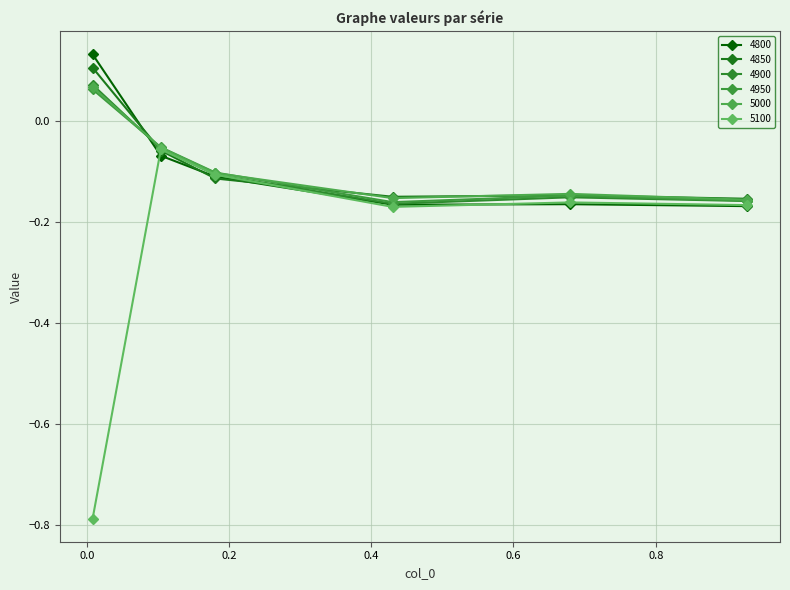

How many lines are shown in the chart?

6